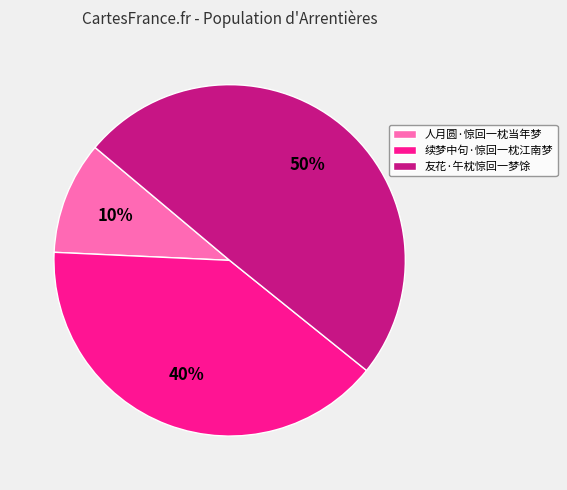

Is the sum of 续梦中句·惊回一枕江南梦 and 友花·午枕惊回一梦馀 greater than half?

Yes